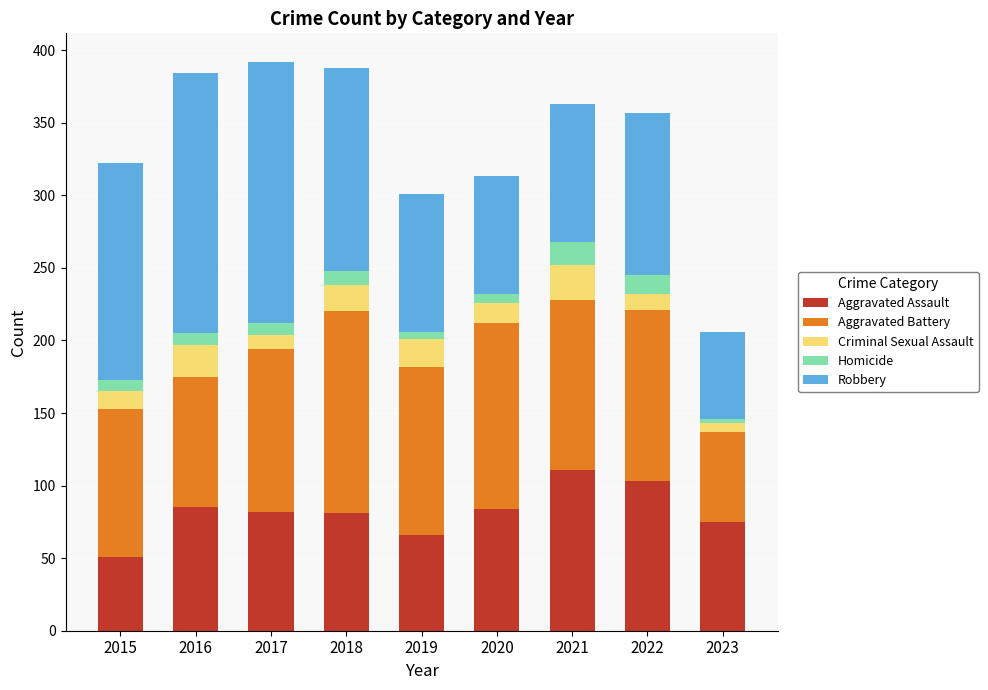

True or false: Aggravated Assault has a value of 111 at 2021.

True